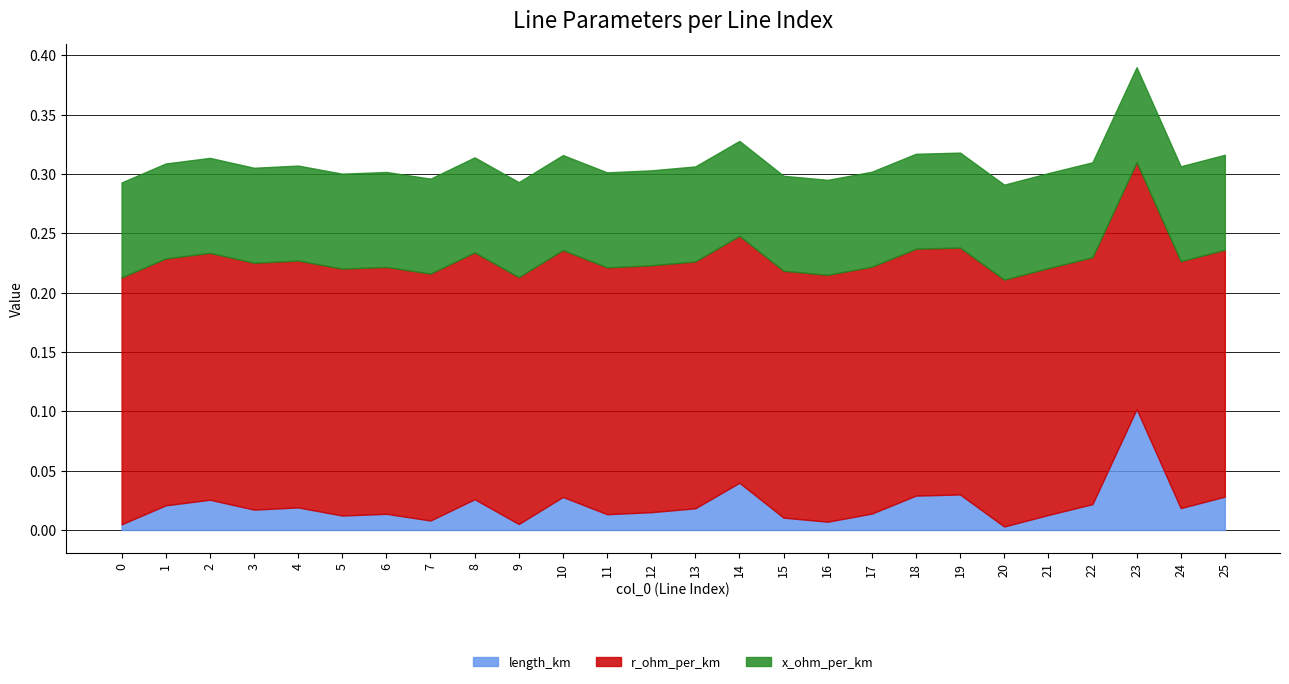

What is the value of the r_ohm_per_km point at the 5th from the left?

0.2